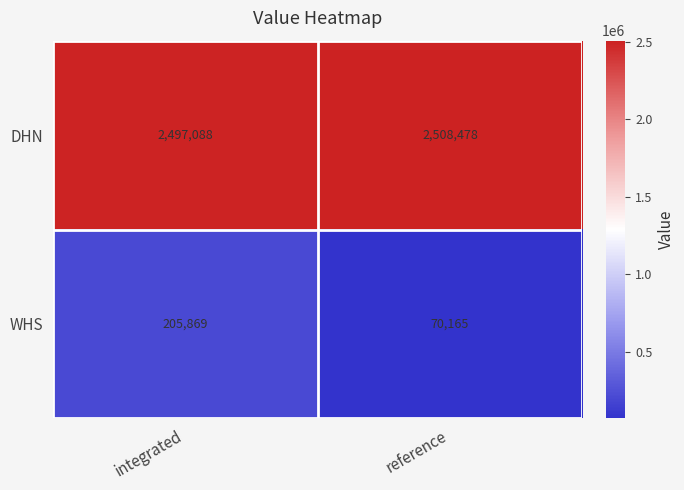

Rank the series by their average value, from highest to lowest.

DHN, WHS